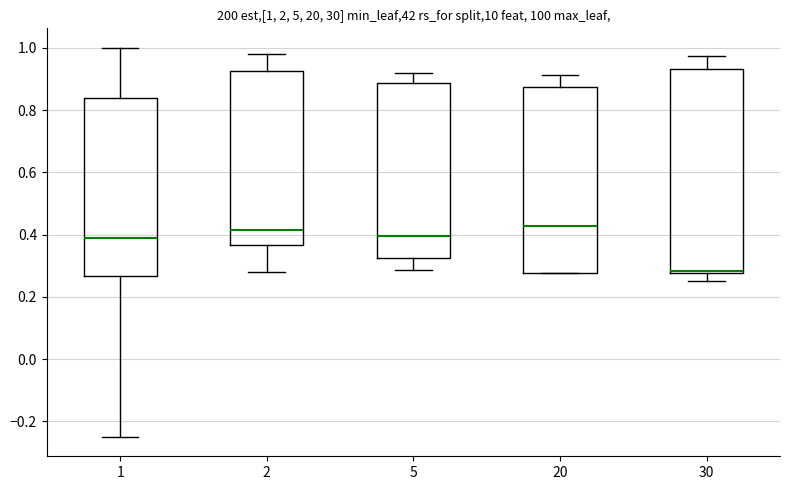

Comparing the boxes themselves (not the whiskers), which one is the tallest?

30